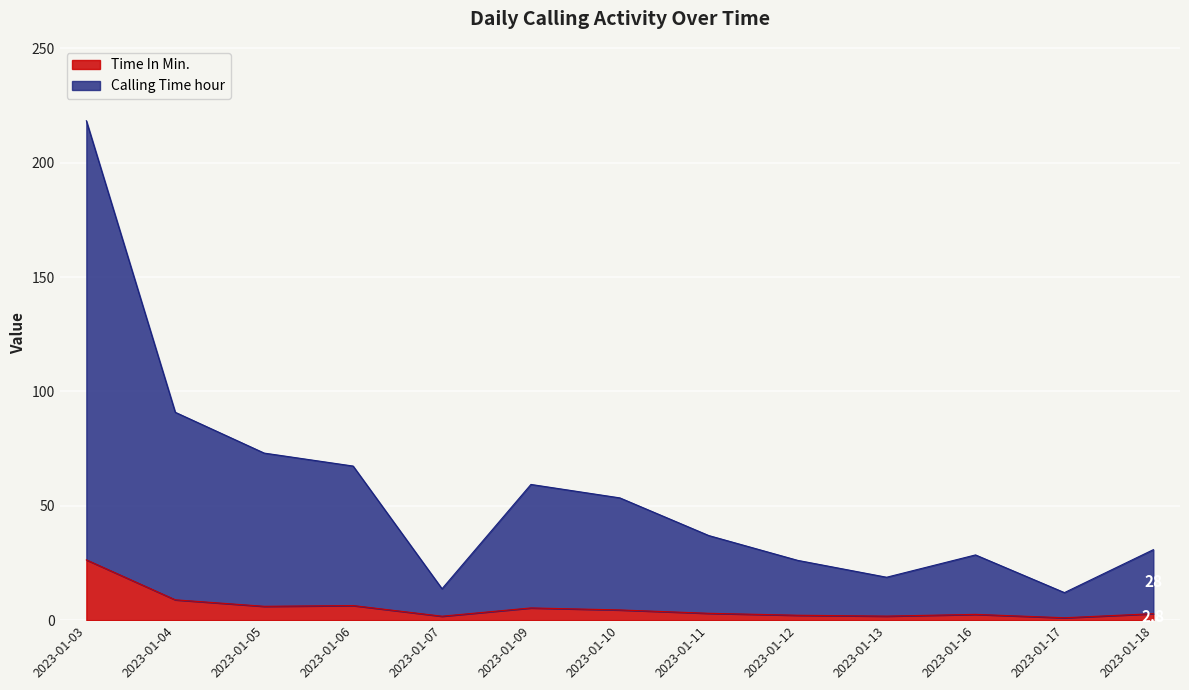

True or false: Time In Min. and Calling Time hour cross at least once.

False